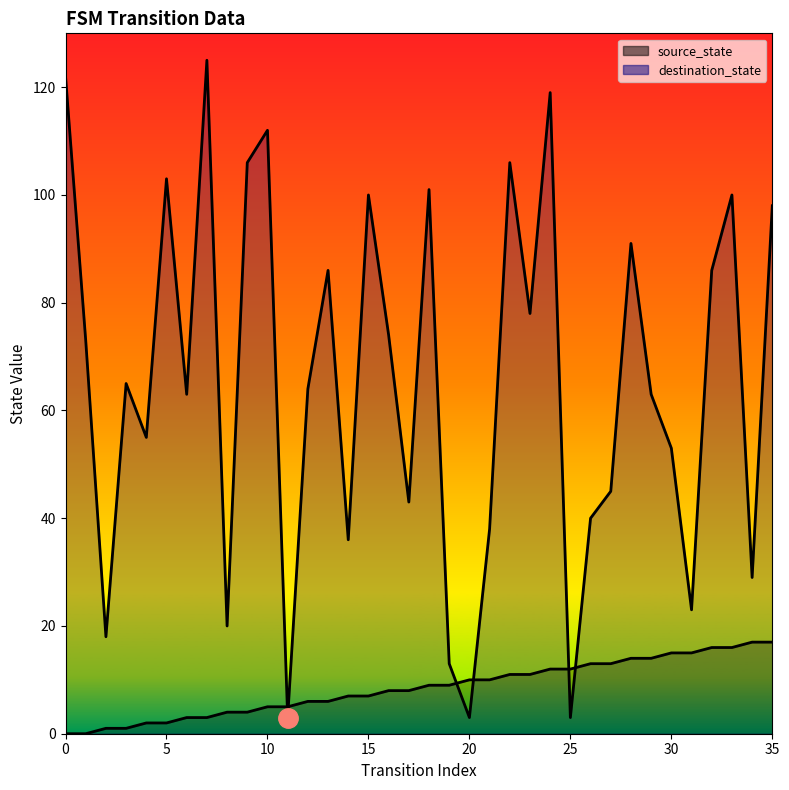

At which category is the sum across all series the highest?

24